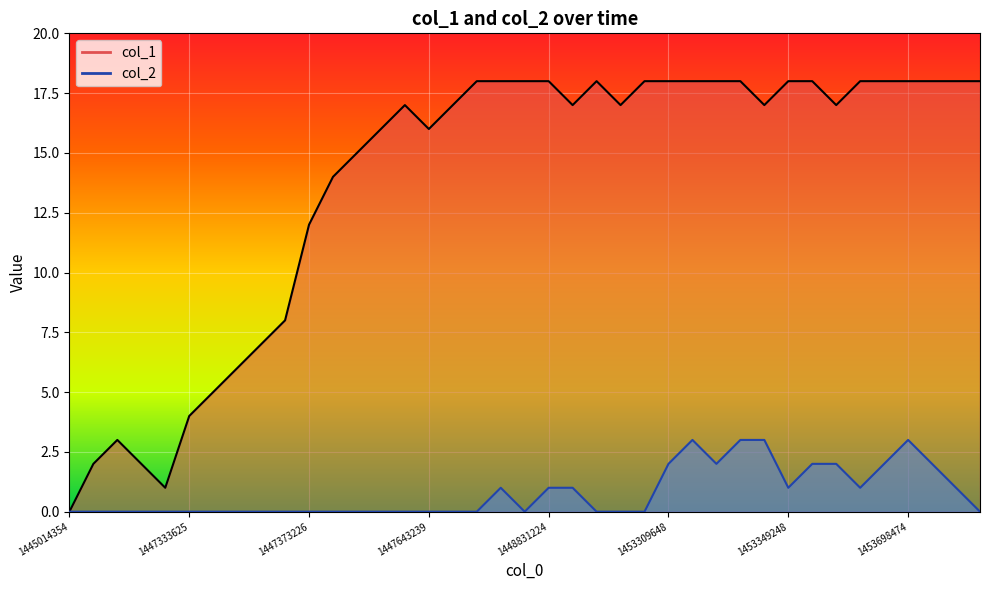

Which series has the widest spread of values?

col_1